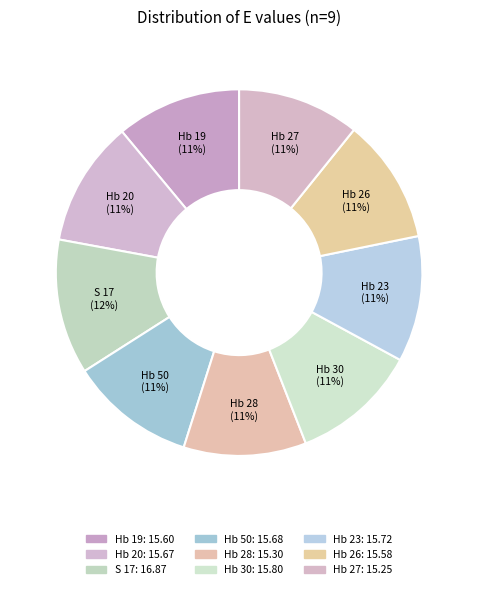

Which category has the biggest portion of the pie?

S 17